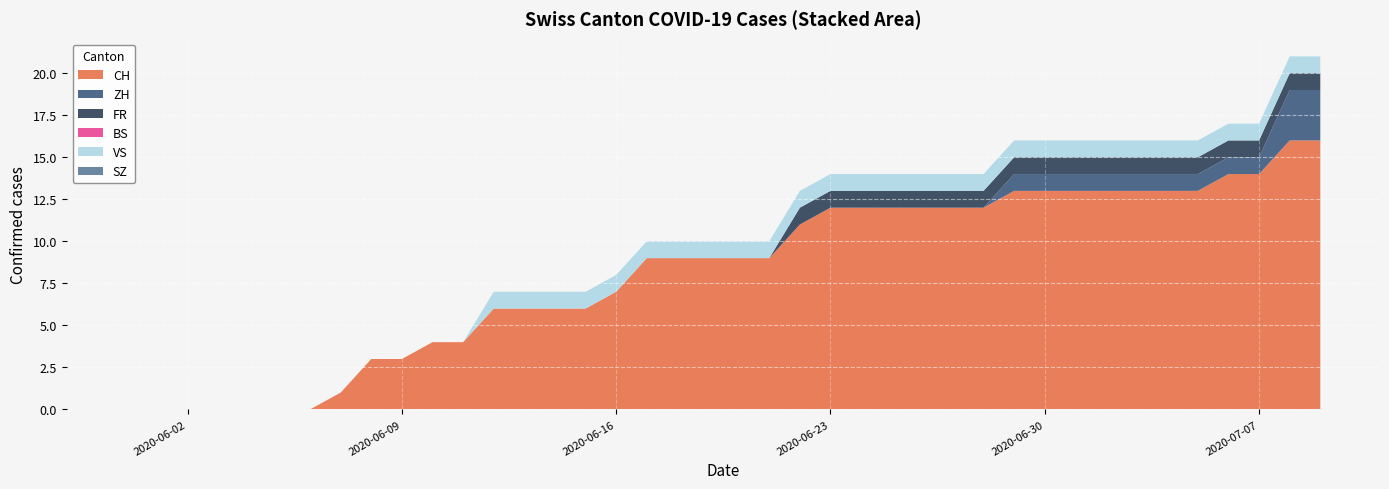

Reading left to right, extract all data points from this chart.

CH: 2020-05-31=0	2020-06-01=0	2020-06-02=0	2020-06-03=0	2020-06-04=0	2020-06-05=0	2020-06-06=0	2020-06-07=1	2020-06-08=3	2020-06-09=3	2020-06-10=4	2020-06-11=4	2020-06-12=6	2020-06-13=6	2020-06-14=6	2020-06-15=6	2020-06-16=7	2020-06-17=9	2020-06-18=9	2020-06-19=9	2020-06-20=9	2020-06-21=9	2020-06-22=11	2020-06-23=12	2020-06-24=12	2020-06-25=12	2020-06-26=12	2020-06-27=12	2020-06-28=12	2020-06-29=13	2020-06-30=13	2020-07-01=13	2020-07-02=13	2020-07-03=13	2020-07-04=13	2020-07-05=13	2020-07-06=14	2020-07-07=14	2020-07-08=16	2020-07-09=16
ZH: 2020-05-31=0	2020-06-01=0	2020-06-02=0	2020-06-03=0	2020-06-04=0	2020-06-05=0	2020-06-06=0	2020-06-07=0	2020-06-08=0	2020-06-09=0	2020-06-10=0	2020-06-11=0	2020-06-12=0	2020-06-13=0	2020-06-14=0	2020-06-15=0	2020-06-16=0	2020-06-17=0	2020-06-18=0	2020-06-19=0	2020-06-20=0	2020-06-21=0	2020-06-22=0	2020-06-23=0	2020-06-24=0	2020-06-25=0	2020-06-26=0	2020-06-27=0	2020-06-28=0	2020-06-29=1	2020-06-30=1	2020-07-01=1	2020-07-02=1	2020-07-03=1	2020-07-04=1	2020-07-05=1	2020-07-06=1	2020-07-07=1	2020-07-08=3	2020-07-09=3
FR: 2020-05-31=0	2020-06-01=0	2020-06-02=0	2020-06-03=0	2020-06-04=0	2020-06-05=0	2020-06-06=0	2020-06-07=0	2020-06-08=0	2020-06-09=0	2020-06-10=0	2020-06-11=0	2020-06-12=0	2020-06-13=0	2020-06-14=0	2020-06-15=0	2020-06-16=0	2020-06-17=0	2020-06-18=0	2020-06-19=0	2020-06-20=0	2020-06-21=0	2020-06-22=1	2020-06-23=1	2020-06-24=1	2020-06-25=1	2020-06-26=1	2020-06-27=1	2020-06-28=1	2020-06-29=1	2020-06-30=1	2020-07-01=1	2020-07-02=1	2020-07-03=1	2020-07-04=1	2020-07-05=1	2020-07-06=1	2020-07-07=1	2020-07-08=1	2020-07-09=1
BS: 2020-05-31=0	2020-06-01=0	2020-06-02=0	2020-06-03=0	2020-06-04=0	2020-06-05=0	2020-06-06=0	2020-06-07=0	2020-06-08=0	2020-06-09=0	2020-06-10=0	2020-06-11=0	2020-06-12=0	2020-06-13=0	2020-06-14=0	2020-06-15=0	2020-06-16=0	2020-06-17=0	2020-06-18=0	2020-06-19=0	2020-06-20=0	2020-06-21=0	2020-06-22=0	2020-06-23=0	2020-06-24=0	2020-06-25=0	2020-06-26=0	2020-06-27=0	2020-06-28=0	2020-06-29=0	2020-06-30=0	2020-07-01=0	2020-07-02=0	2020-07-03=0	2020-07-04=0	2020-07-05=0	2020-07-06=0	2020-07-07=0	2020-07-08=0	2020-07-09=0
VS: 2020-05-31=0	2020-06-01=0	2020-06-02=0	2020-06-03=0	2020-06-04=0	2020-06-05=0	2020-06-06=0	2020-06-07=0	2020-06-08=0	2020-06-09=0	2020-06-10=0	2020-06-11=0	2020-06-12=1	2020-06-13=1	2020-06-14=1	2020-06-15=1	2020-06-16=1	2020-06-17=1	2020-06-18=1	2020-06-19=1	2020-06-20=1	2020-06-21=1	2020-06-22=1	2020-06-23=1	2020-06-24=1	2020-06-25=1	2020-06-26=1	2020-06-27=1	2020-06-28=1	2020-06-29=1	2020-06-30=1	2020-07-01=1	2020-07-02=1	2020-07-03=1	2020-07-04=1	2020-07-05=1	2020-07-06=1	2020-07-07=1	2020-07-08=1	2020-07-09=1
SZ: 2020-05-31=0	2020-06-01=0	2020-06-02=0	2020-06-03=0	2020-06-04=0	2020-06-05=0	2020-06-06=0	2020-06-07=0	2020-06-08=0	2020-06-09=0	2020-06-10=0	2020-06-11=0	2020-06-12=0	2020-06-13=0	2020-06-14=0	2020-06-15=0	2020-06-16=0	2020-06-17=0	2020-06-18=0	2020-06-19=0	2020-06-20=0	2020-06-21=0	2020-06-22=0	2020-06-23=0	2020-06-24=0	2020-06-25=0	2020-06-26=0	2020-06-27=0	2020-06-28=0	2020-06-29=0	2020-06-30=0	2020-07-01=0	2020-07-02=0	2020-07-03=0	2020-07-04=0	2020-07-05=0	2020-07-06=0	2020-07-07=0	2020-07-08=0	2020-07-09=0